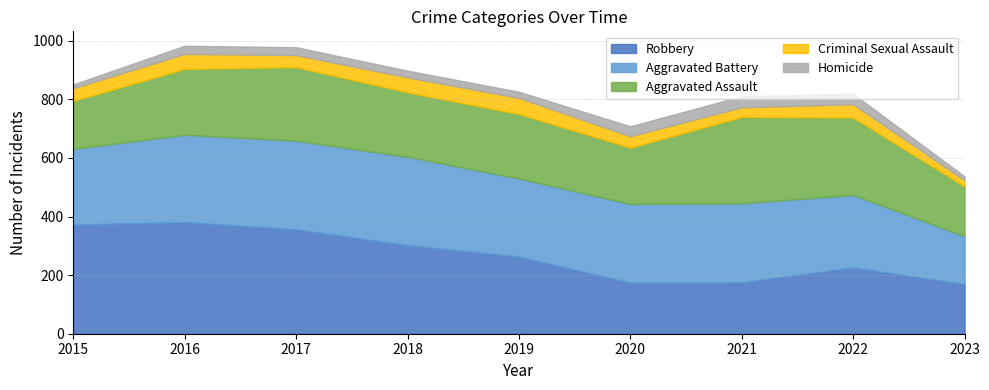

What is the difference between the highest and lowest values at 2018?

279